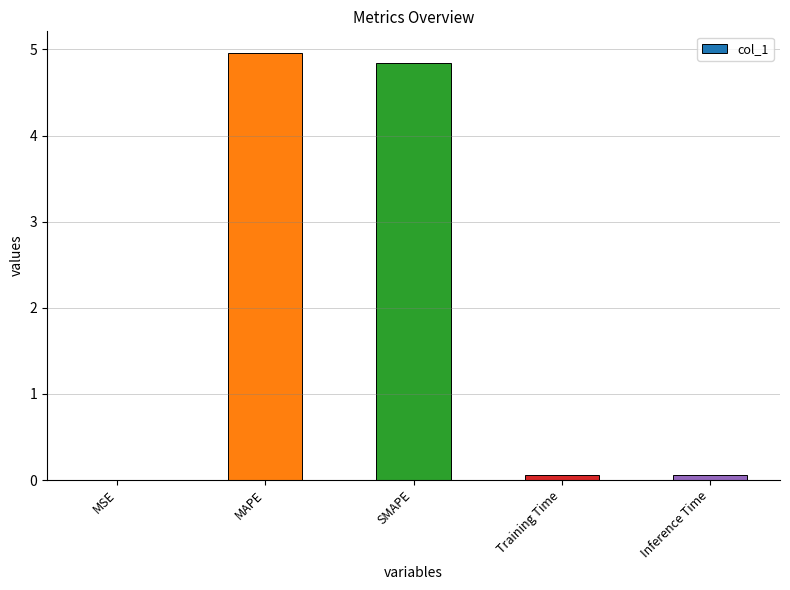

What is the sum of all values?

9.9